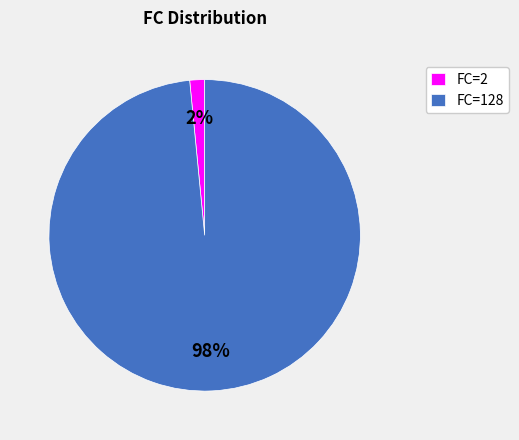

Is there a majority slice in this chart?

Yes